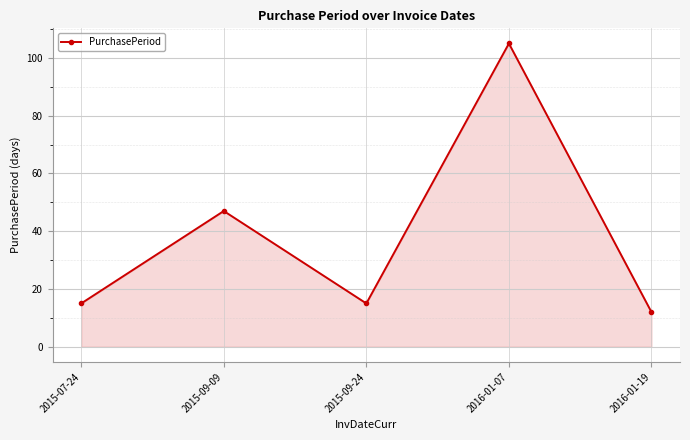

What is the value of the 5th point from the left?

12